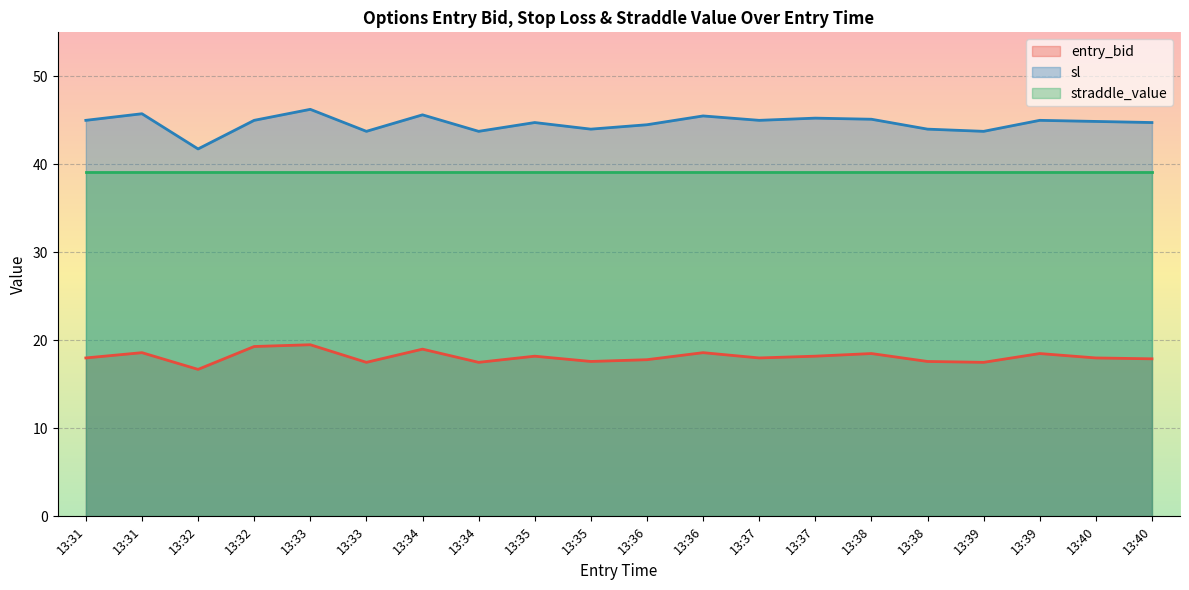

True or false: entry_bid and sl intersect in this chart.

False